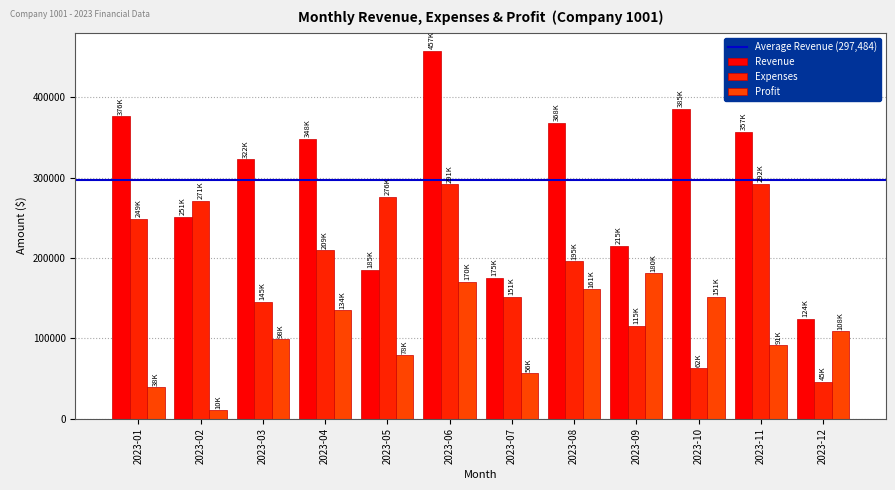

The Revenue series shows 305673 at 2023-06. True or false?

False